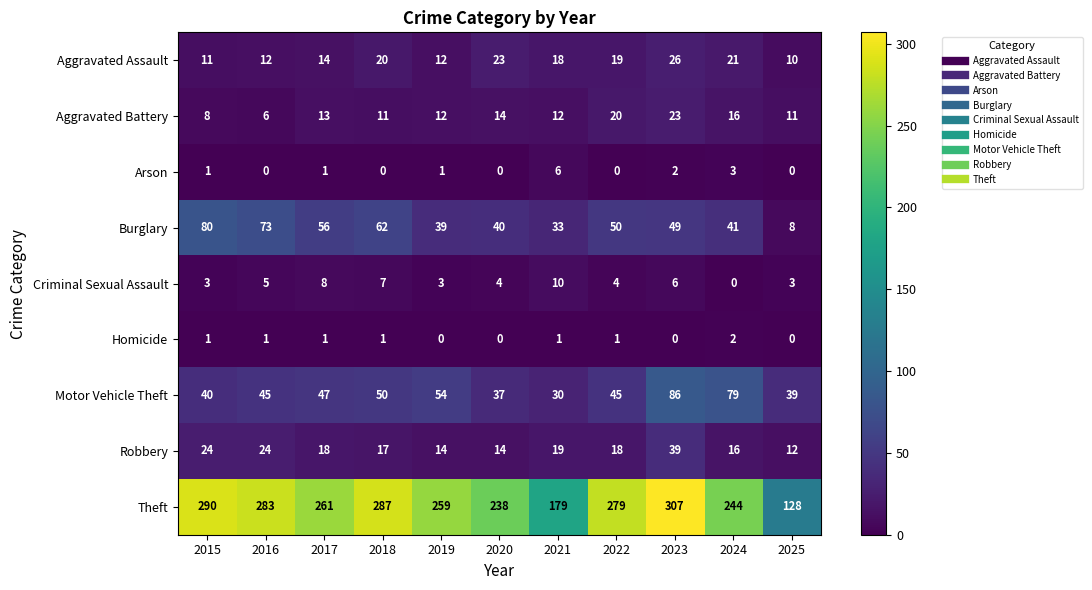

What is the difference between the second highest and minimum values in the Aggravated Assault series?

13